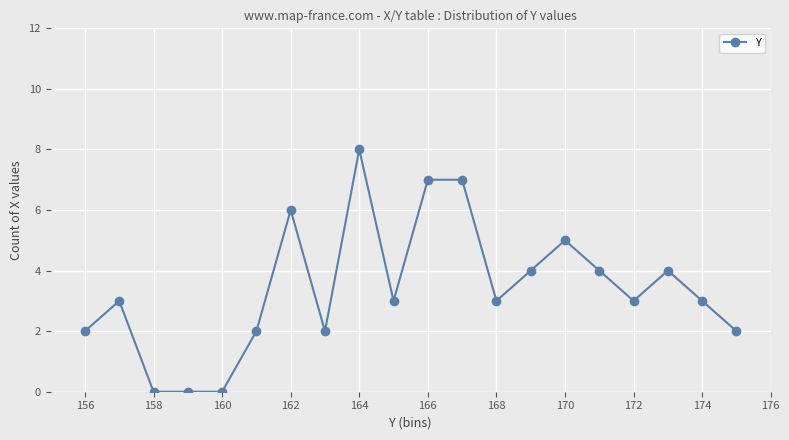

True or false: the data has more than 1 interior local peaks.

True